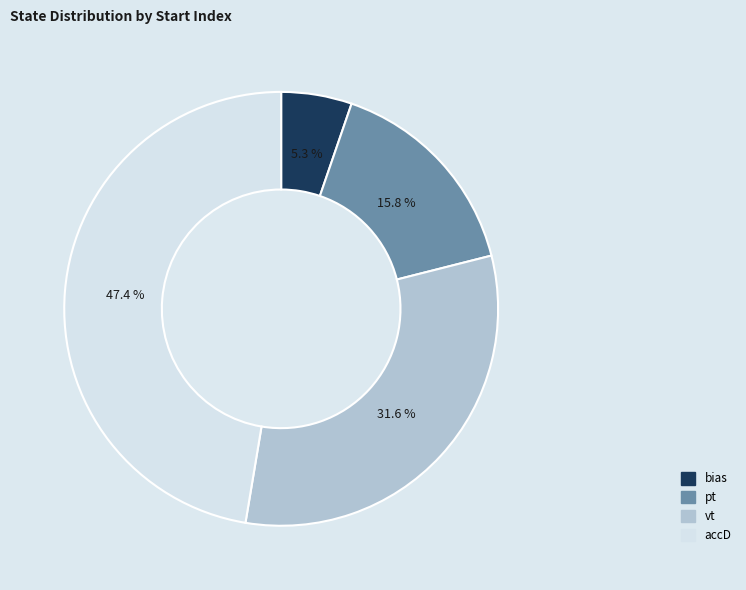

Is there a majority slice in this chart?

No